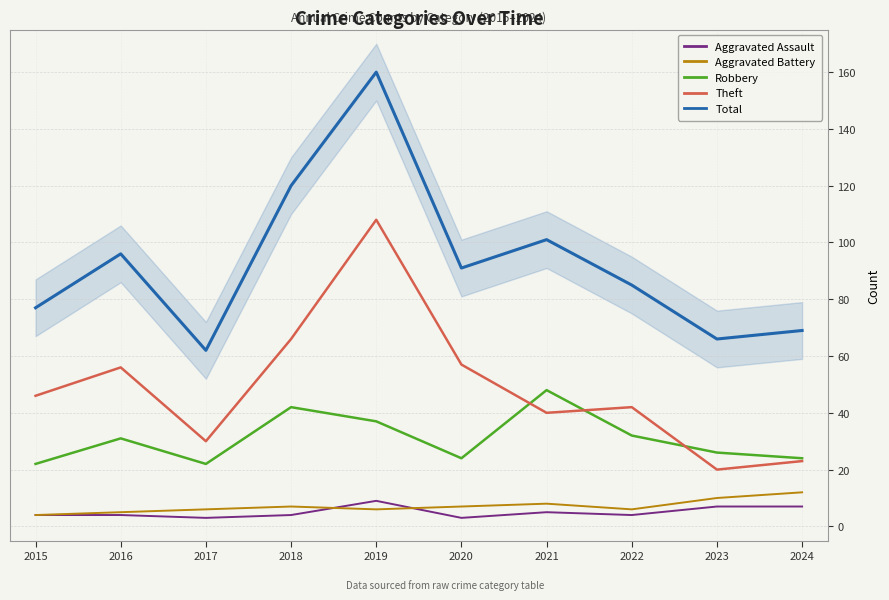

What is the approximate value of Total at 2022?

85